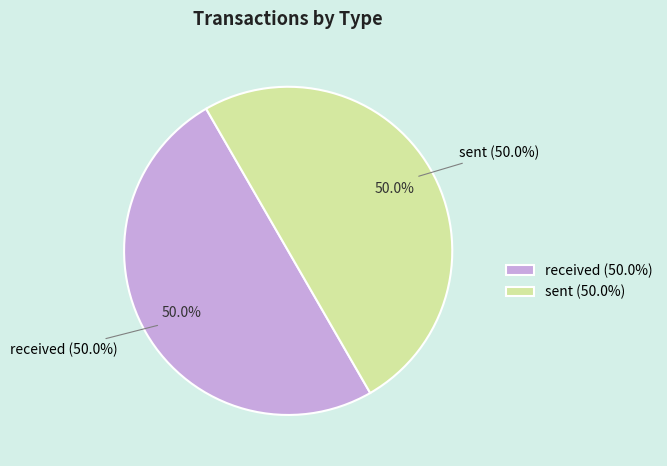

To the nearest percent, what percentage of the pie is received?

50%